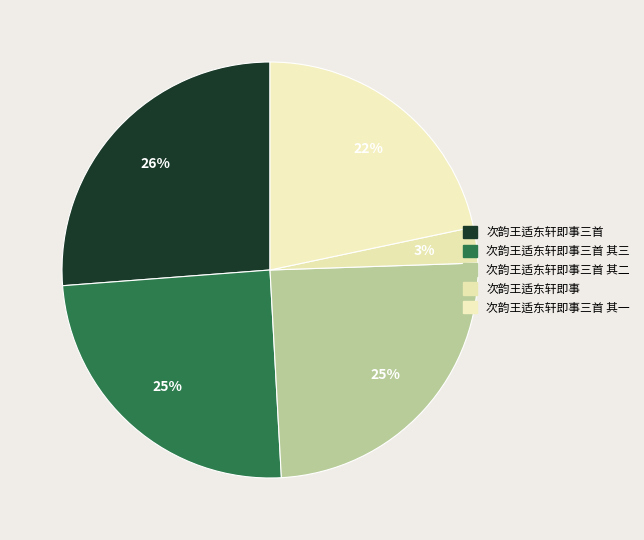

How many slices are in this pie chart?

5